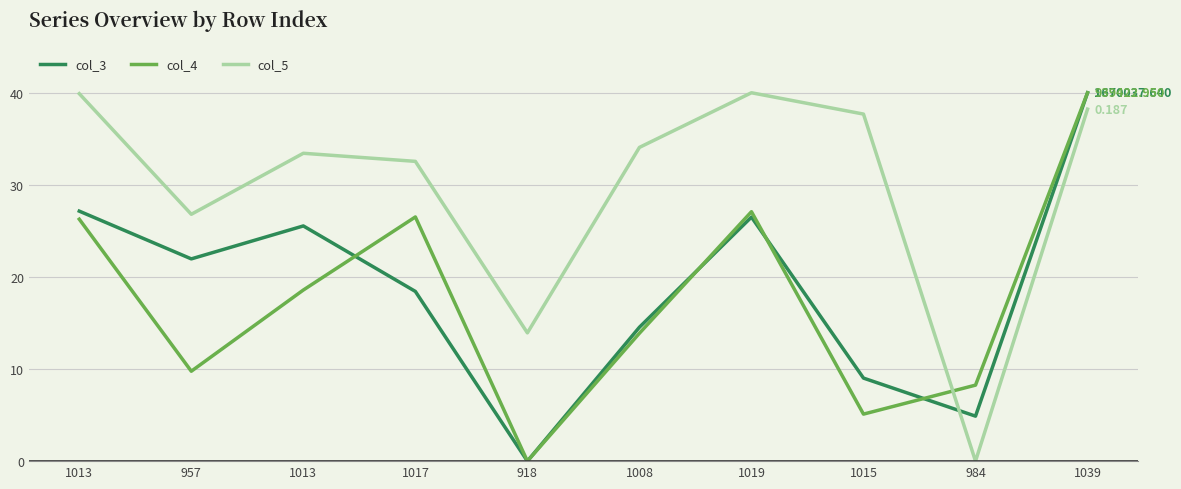

How many lines are shown in the chart?

3